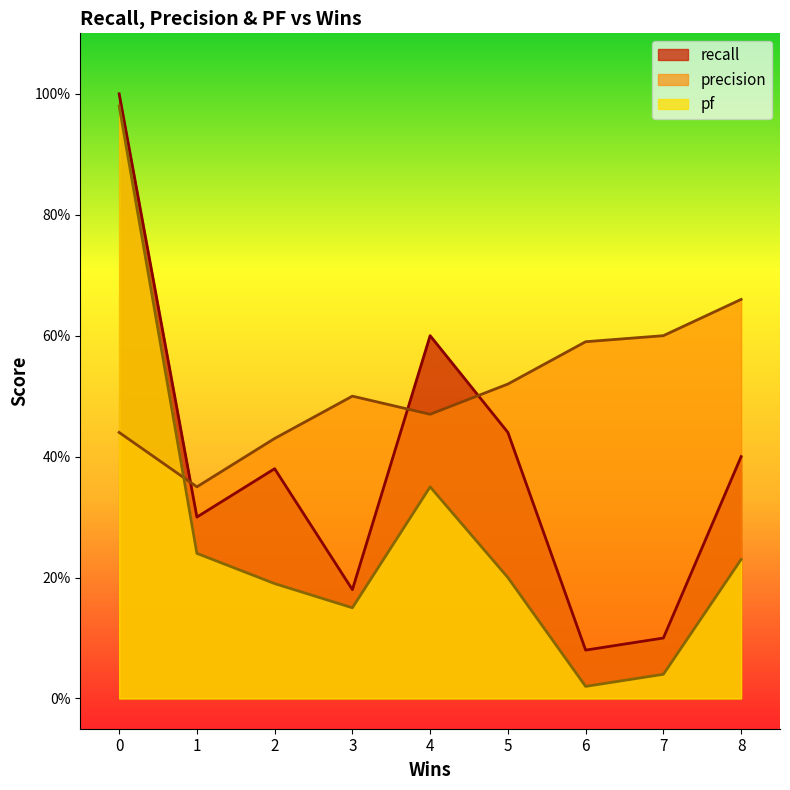

What is the sum of all precision values?

4.6